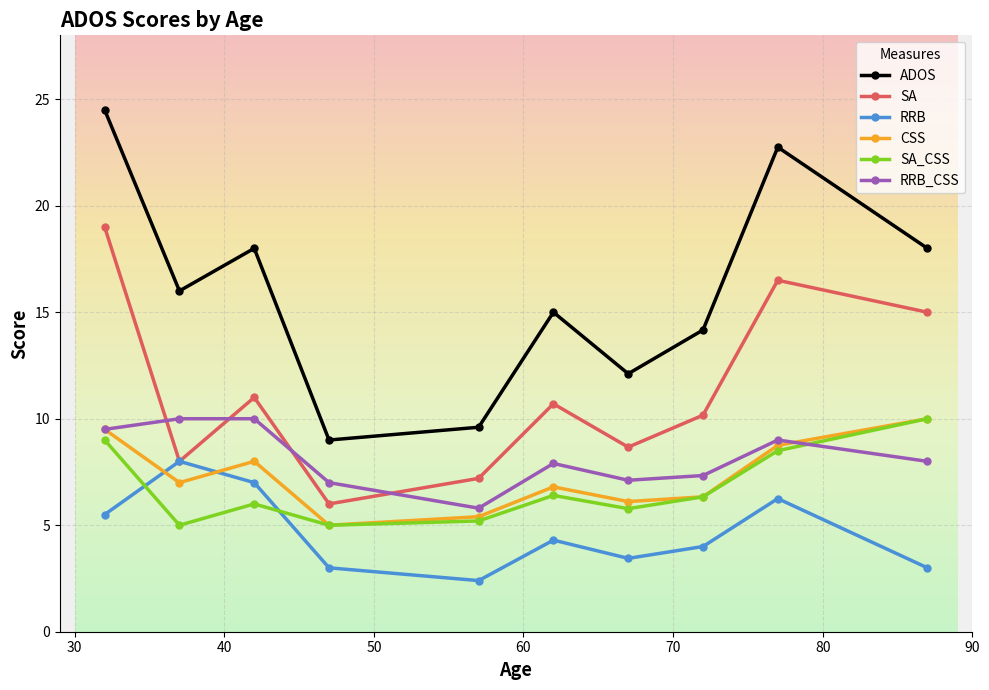

How many series are shown in this chart?

6